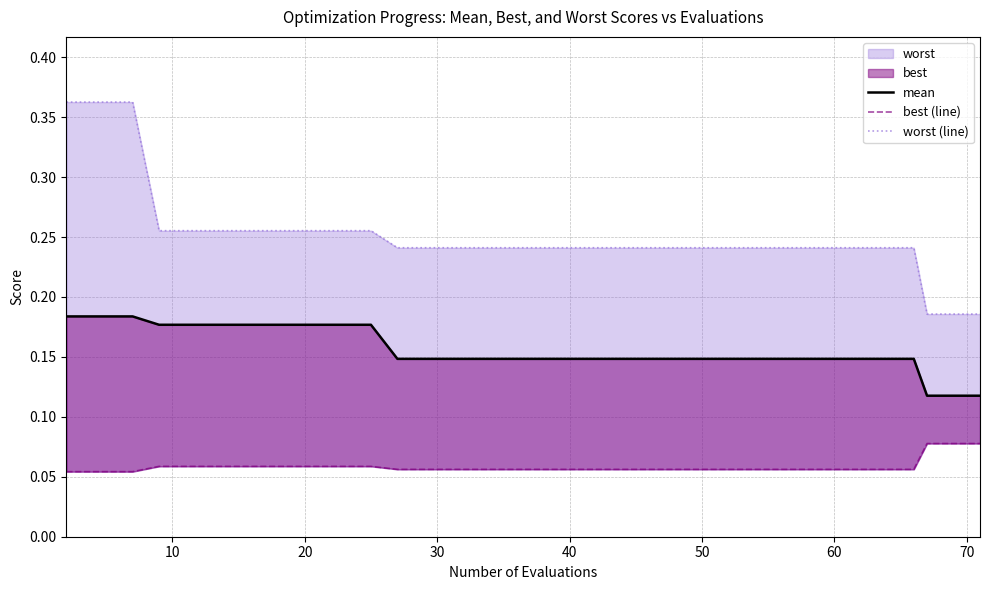

Does the chart have visible grid lines?

Yes